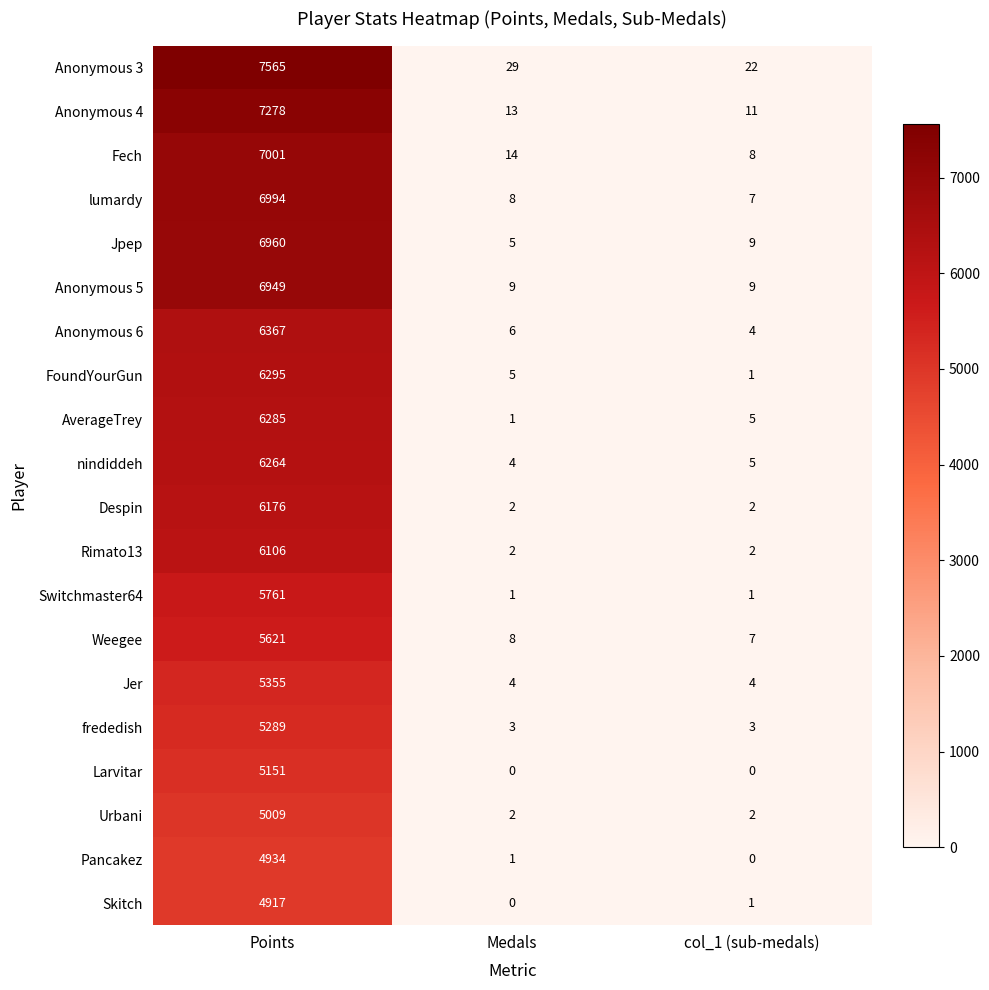

Rank the series at Points from highest to lowest value.

Anonymous 3, Anonymous 4, Fech, lumardy, Jpep, Anonymous 5, Anonymous 6, FoundYourGun, AverageTrey, nindiddeh, Despin, Rimato13, Switchmaster64, Weegee, Jer, frededish, Larvitar, Urbani, Pancakez, Skitch